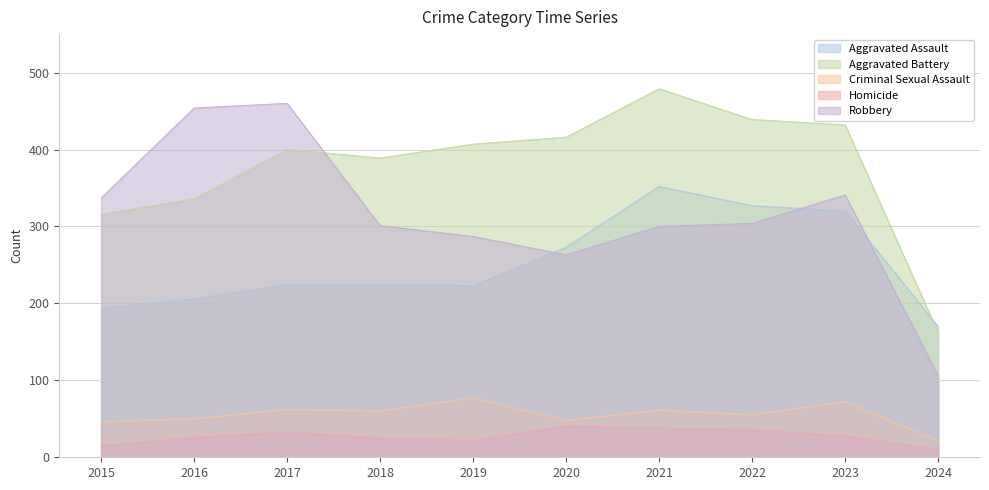

At how many categories does at least one series exceed 316?

9